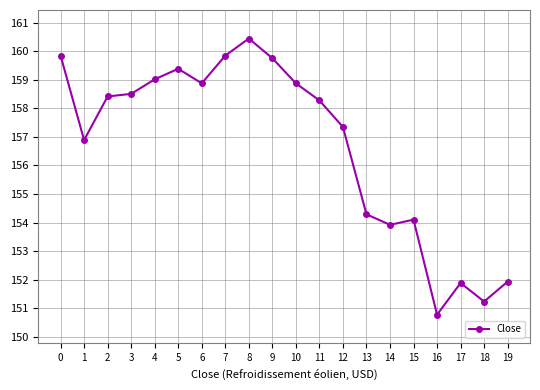

How many lines are shown in the chart?

1